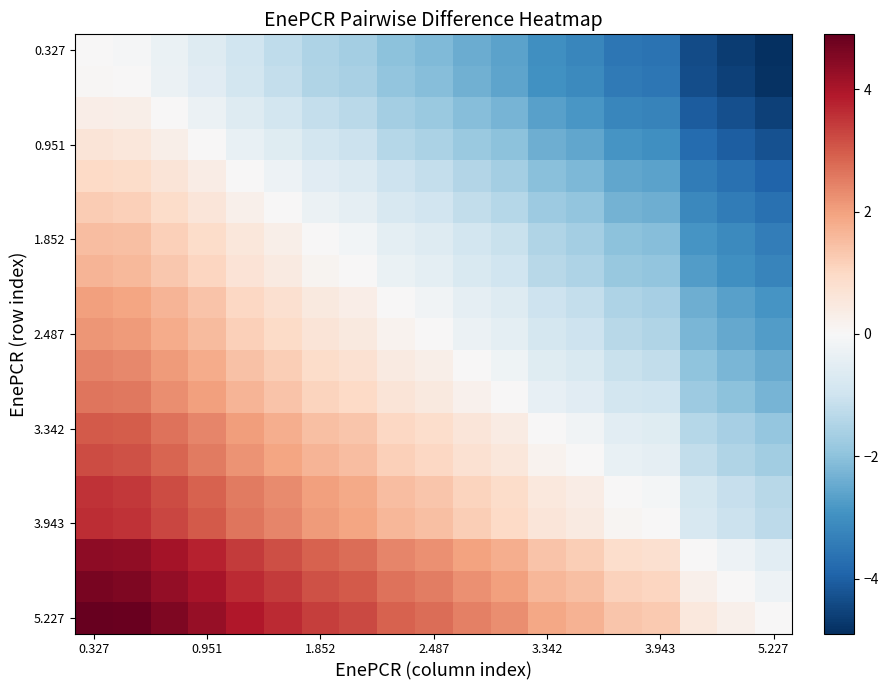

Which series has the widest spread of values?

0.327